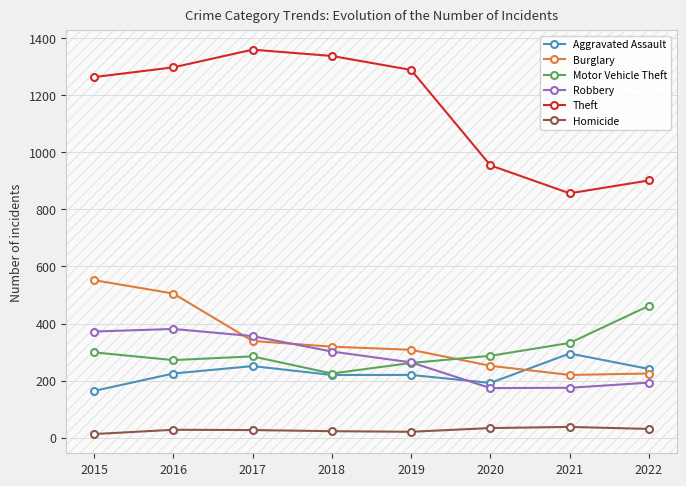

What is the approximate value of Burglary at 2019, to the nearest 50?

300